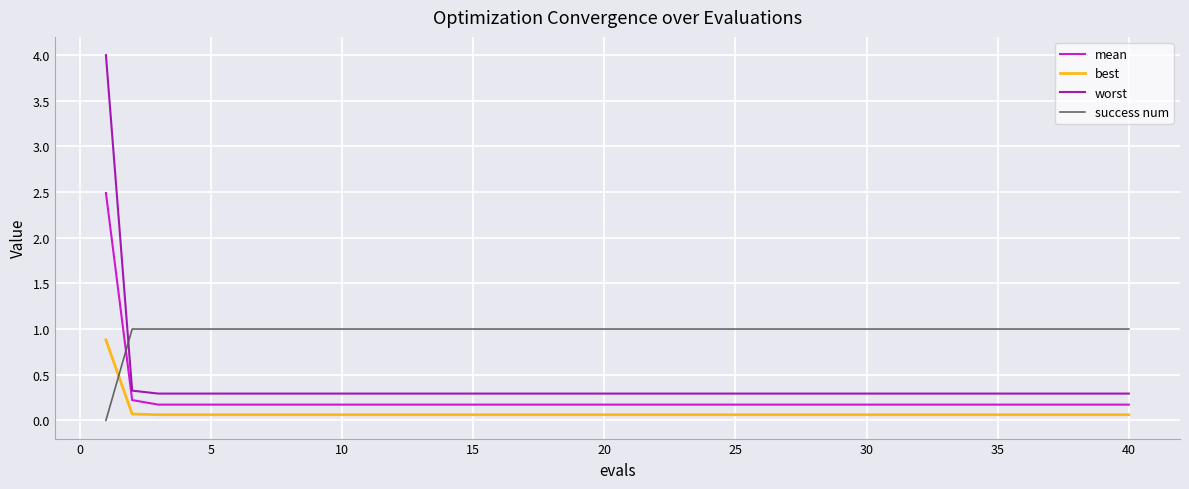

Which series has the largest total across all categories?

success num